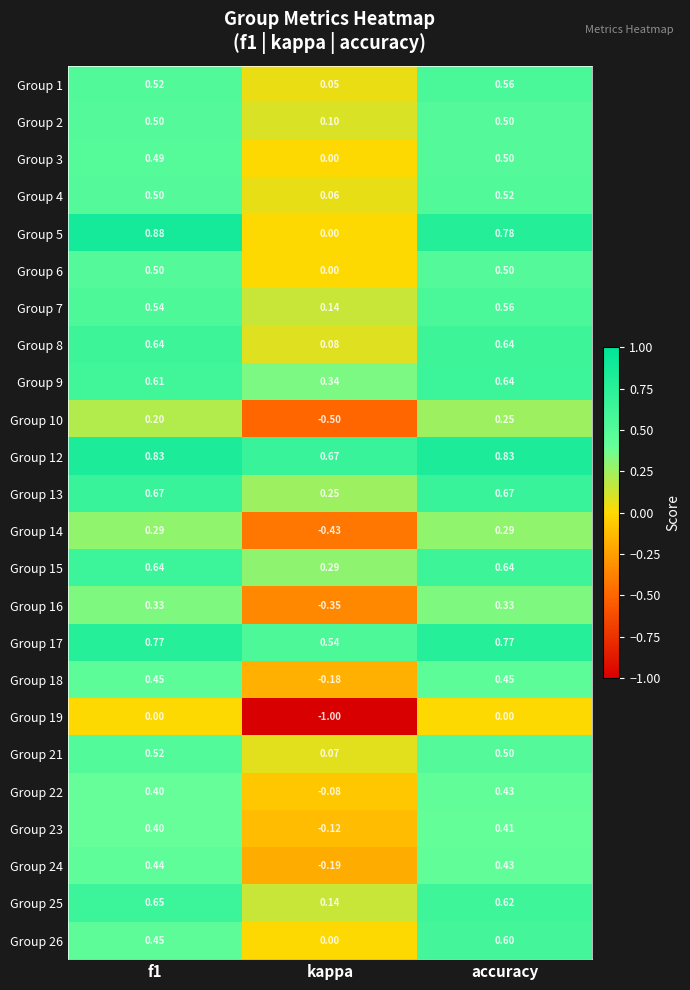

Where is Group 23 nearest to the value 0?

kappa